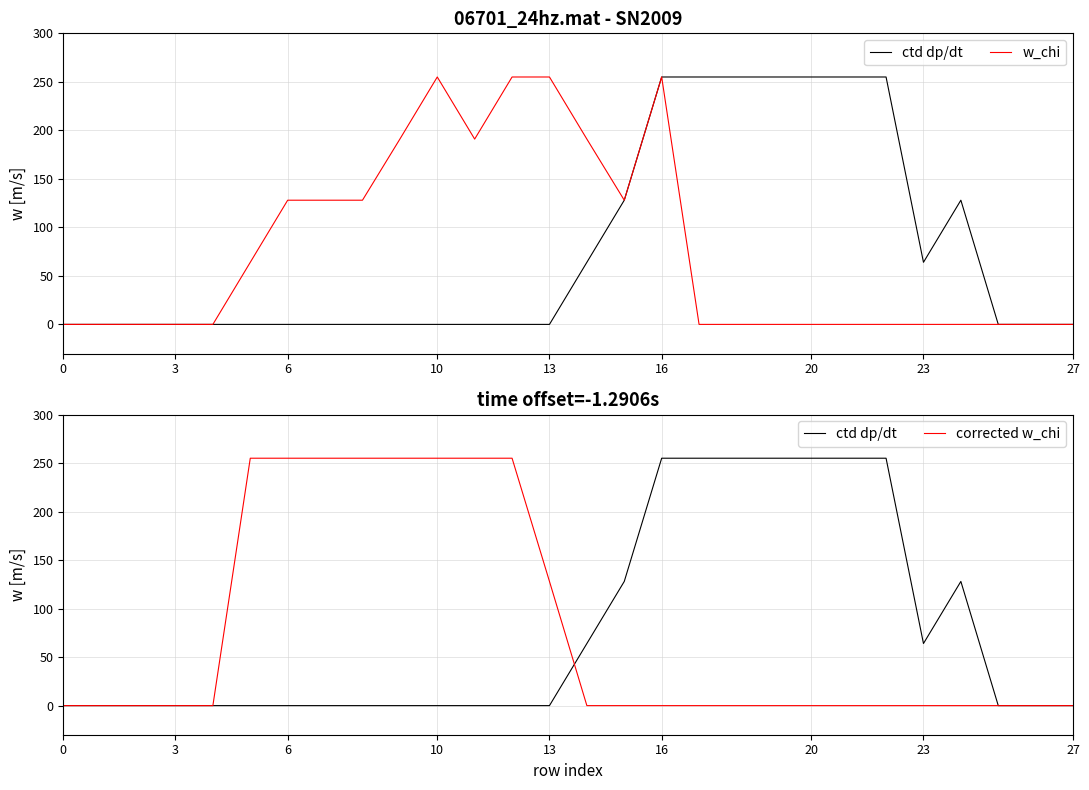

Where is corrected w_chi nearest to the value 127?

13